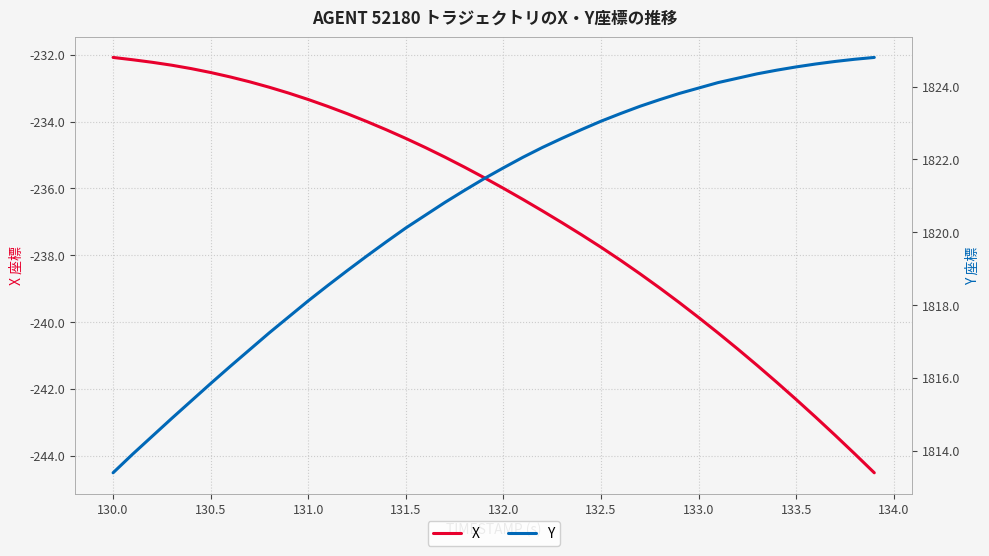

True or false: X has a value of -232.1 at 130.0.

True